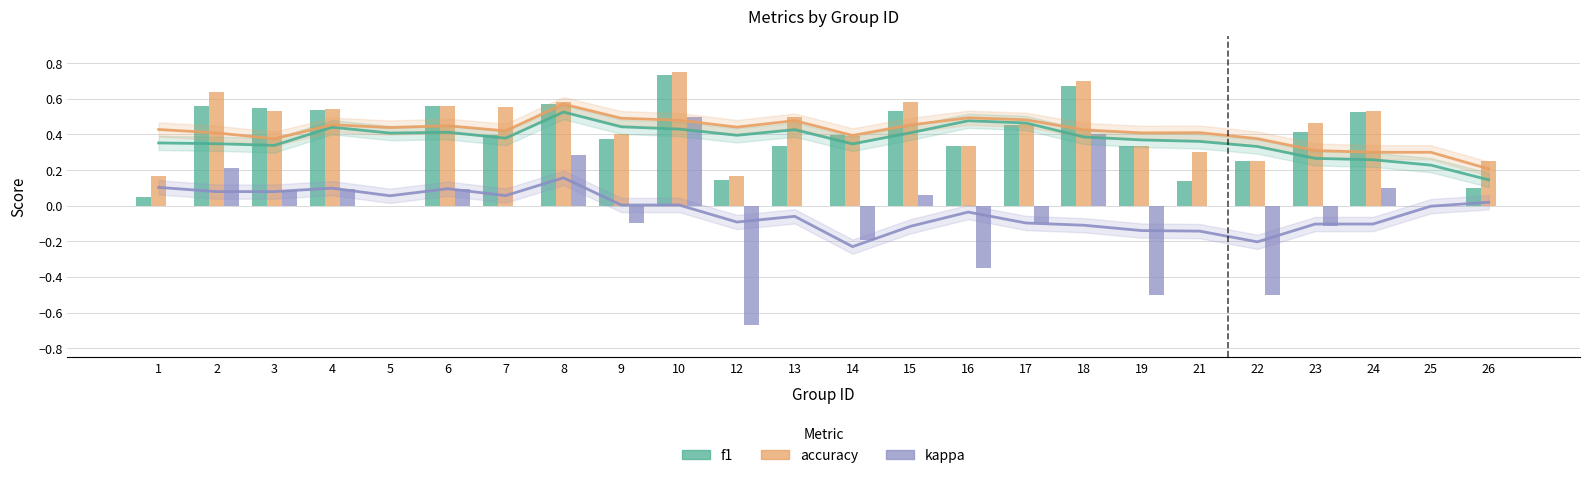

Reading left to right, extract all data points from this chart.

f1: 1=0.0	2=0.6	3=0.5	4=0.5	5=0.0	6=0.6	7=0.4	8=0.6	9=0.4	10=0.7	12=0.1	13=0.3	14=0.4	15=0.5	16=0.3	17=0.5	18=0.7	19=0.3	21=0.1	22=0.2	23=0.4	24=0.5	25=0.0	26=0.1
accuracy: 1=0.2	2=0.6	3=0.5	4=0.5	5=0.0	6=0.6	7=0.6	8=0.6	9=0.4	10=0.8	12=0.2	13=0.5	14=0.4	15=0.6	16=0.3	17=0.5	18=0.7	19=0.3	21=0.3	22=0.2	23=0.5	24=0.5	25=0.0	26=0.2
kappa: 1=0.0	2=0.2	3=0.1	4=0.1	5=0.0	6=0.1	7=0.0	8=0.3	9=-0.1	10=0.5	12=-0.7	13=0.0	14=-0.2	15=0.1	16=-0.3	17=-0.1	18=0.4	19=-0.5	21=0.0	22=-0.5	23=-0.1	24=0.1	25=0.0	26=0.0